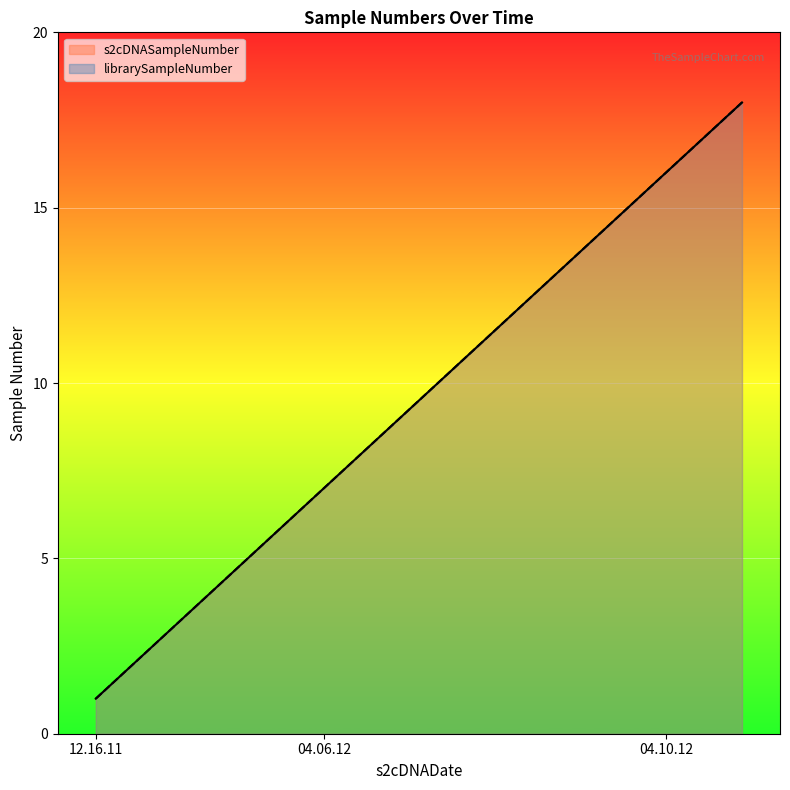

True or false: s2cDNASampleNumber and librarySampleNumber cross at least once.

False